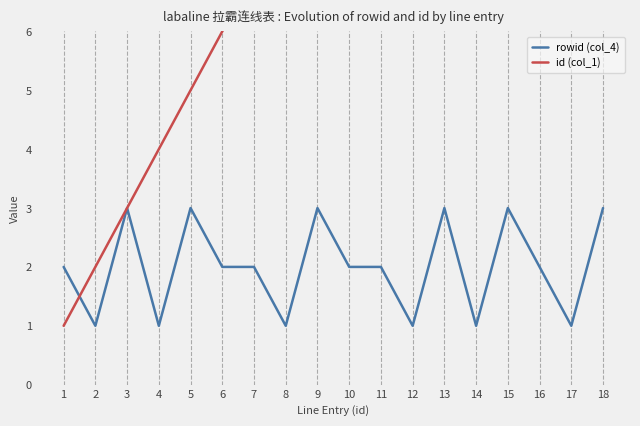

At how many categories does at least one series exceed 5?

13